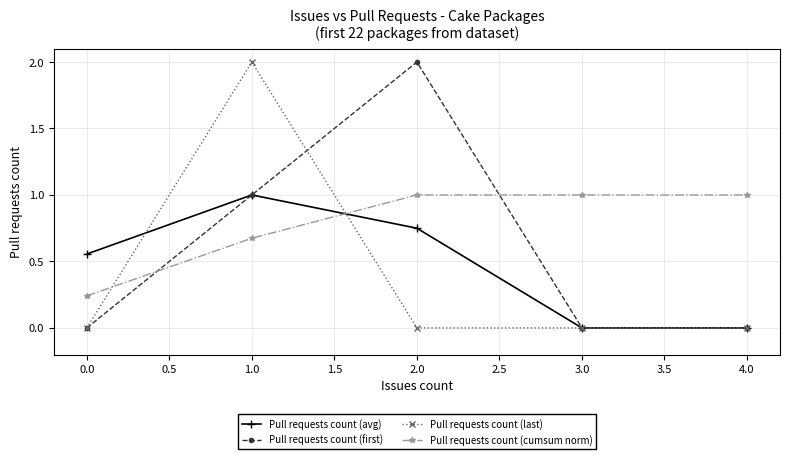

Which category has the highest value in the Pull requests count (first) series?

2.0